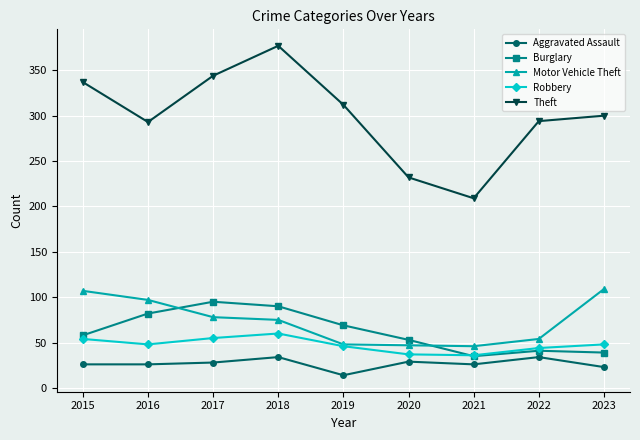

What is the value of the Theft point at the 3rd from the left?

344